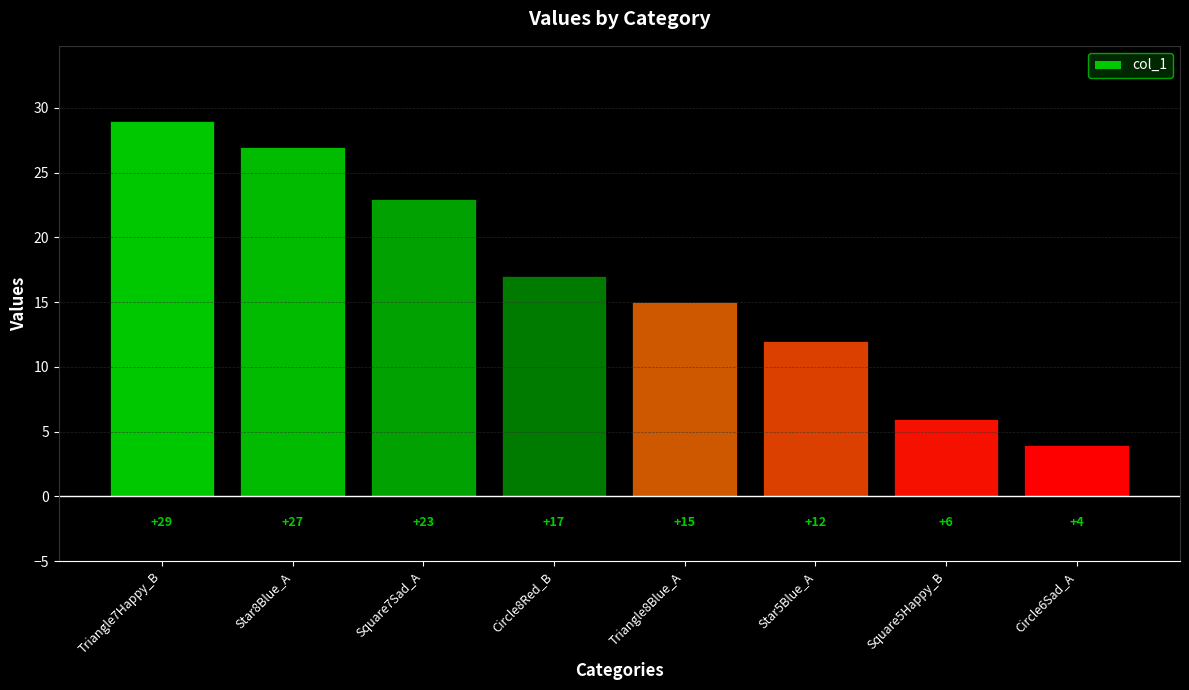

The value at Triangle7Happy_B is 29. True or false?

True